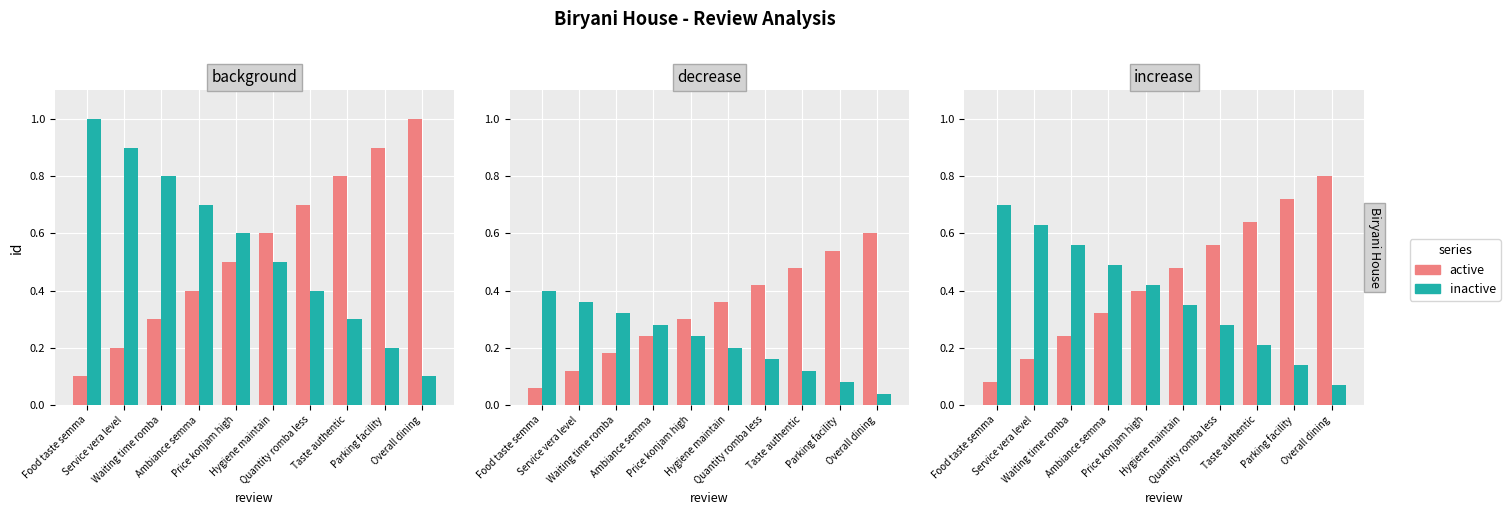

Which category has the lowest value across all series?

Overall dining